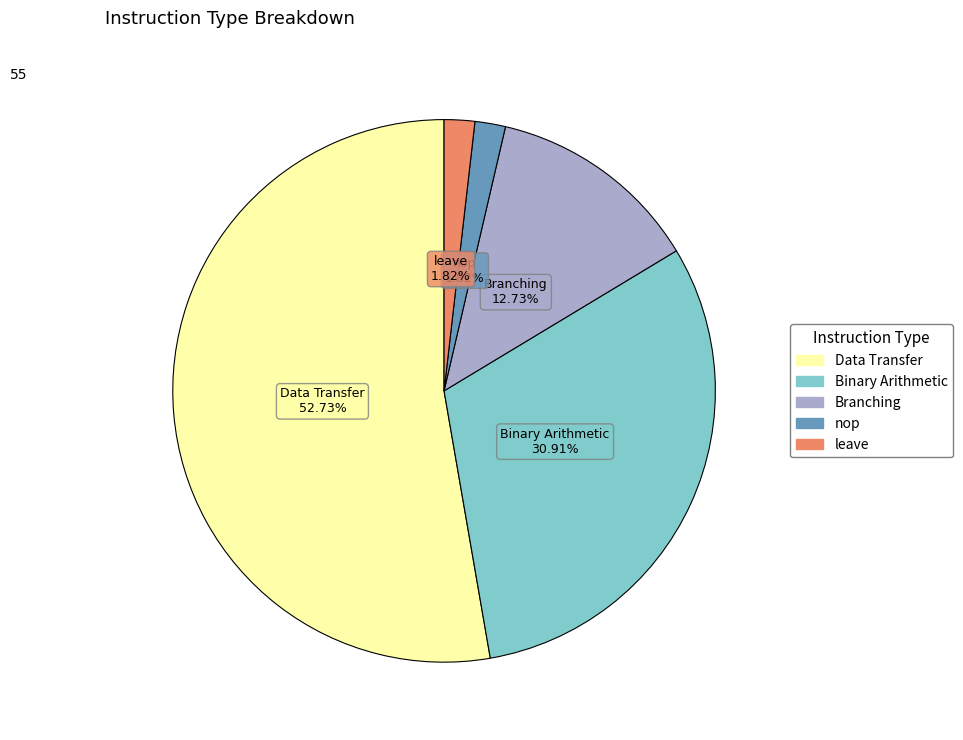

Combined, do Branching and leave account for over 50%?

No